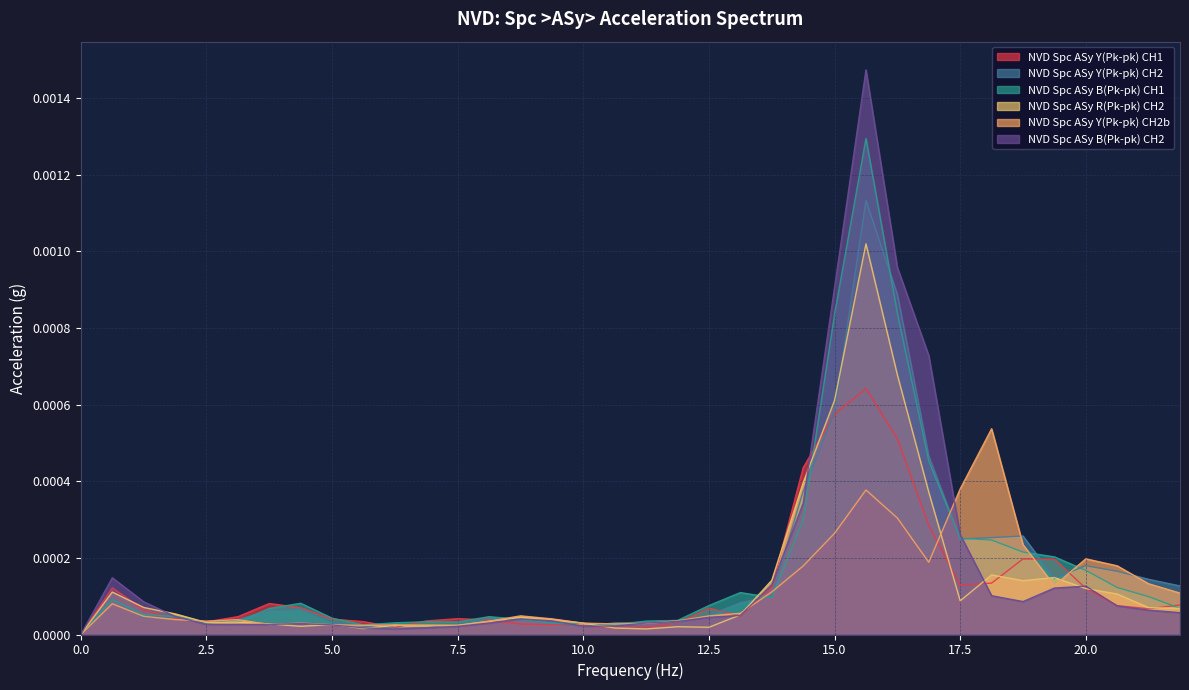

What is the label of the 26th point from the right?

6.25